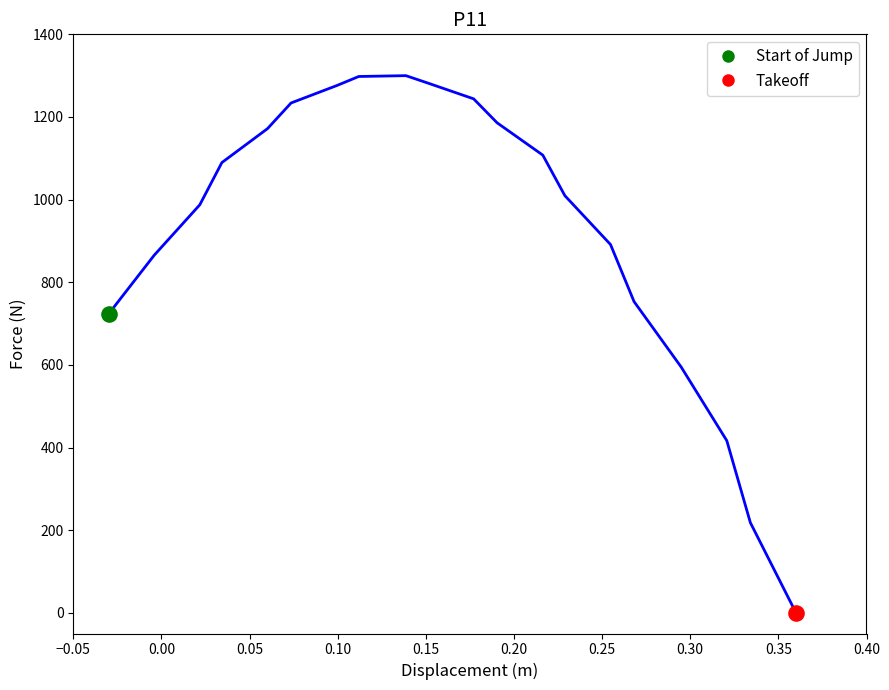

What is the difference between the maximum and minimum values?

1300.0